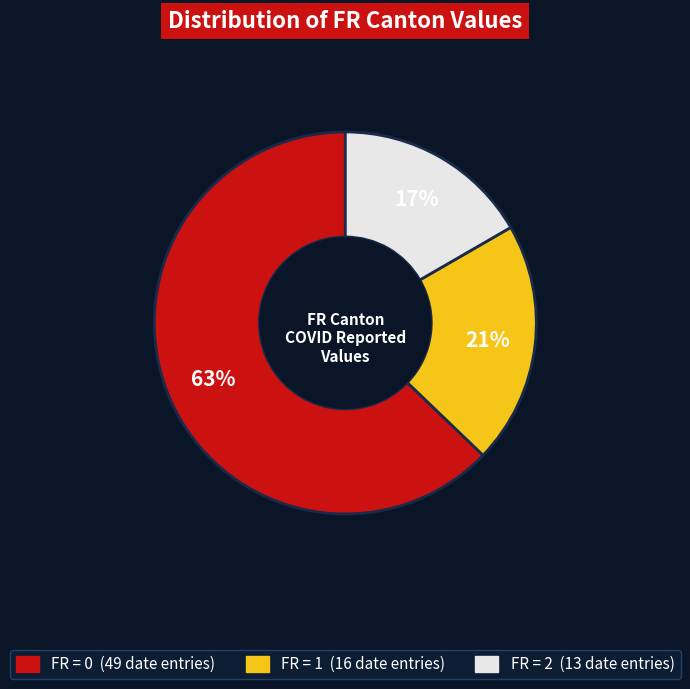

Is there a majority slice in this chart?

Yes